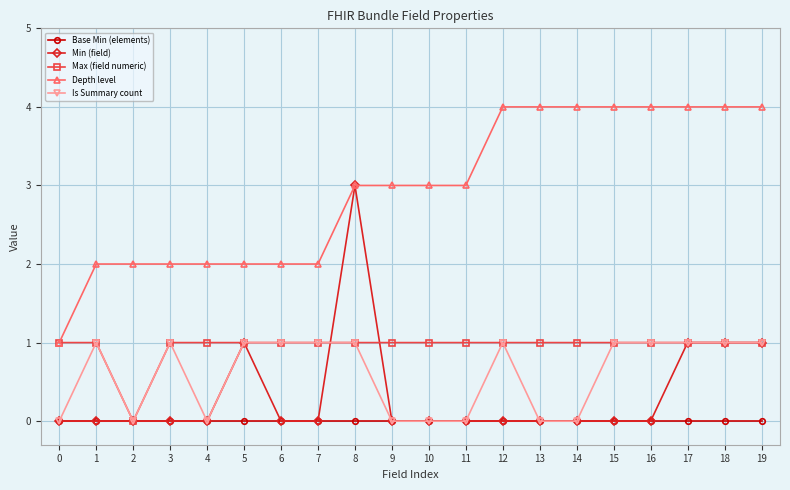

What is the maximum value for Is Summary count?

1